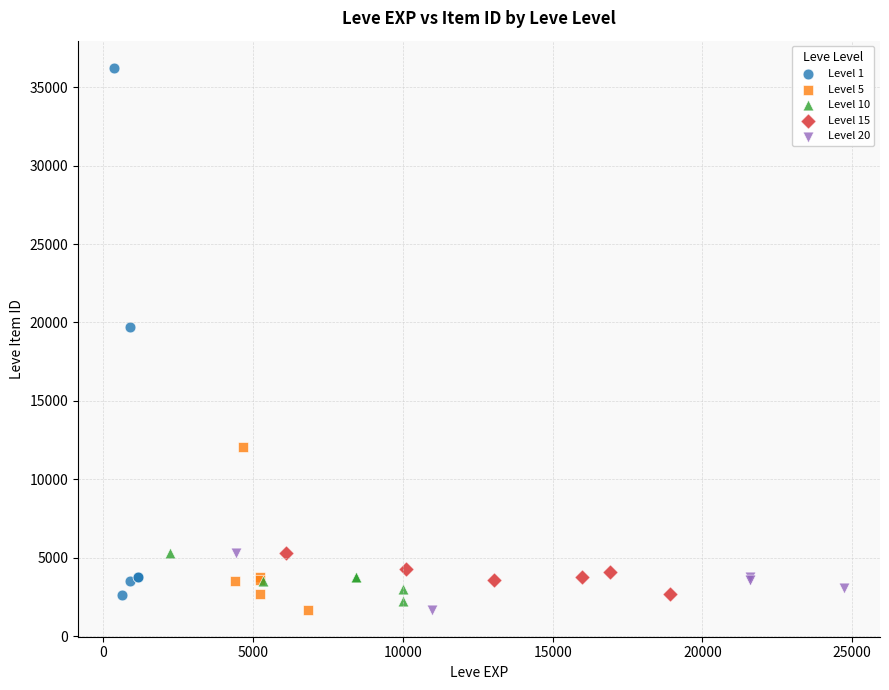

Which series reaches the maximum Y coordinate?

Level 1